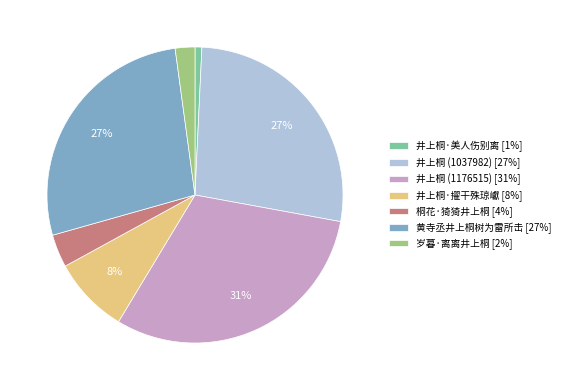

Is there a majority slice in this chart?

No